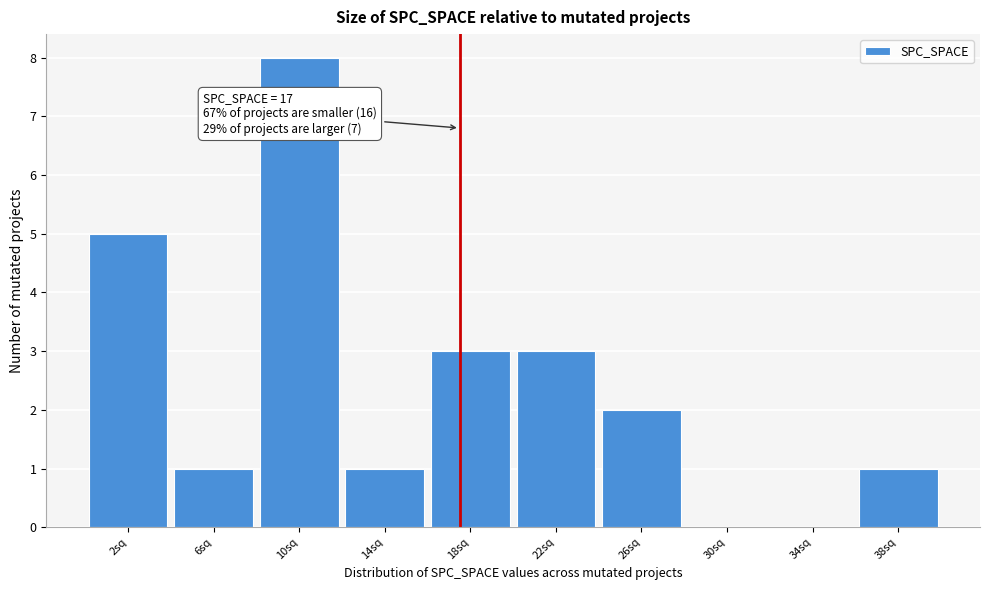

Reading left to right, list all the values displayed in this chart.

2sq=5	6sq=1	10sq=8	14sq=1	18sq=3	22sq=3	26sq=2	30sq=0	34sq=0	38sq=1